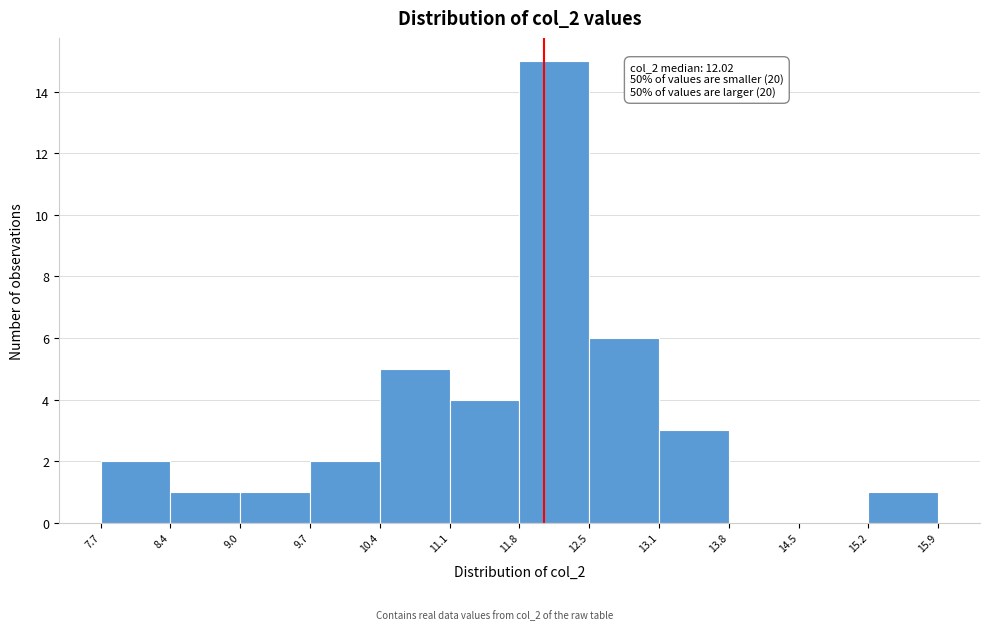

Which range on the x-axis has the tallest bar?

11.8 to 12.5